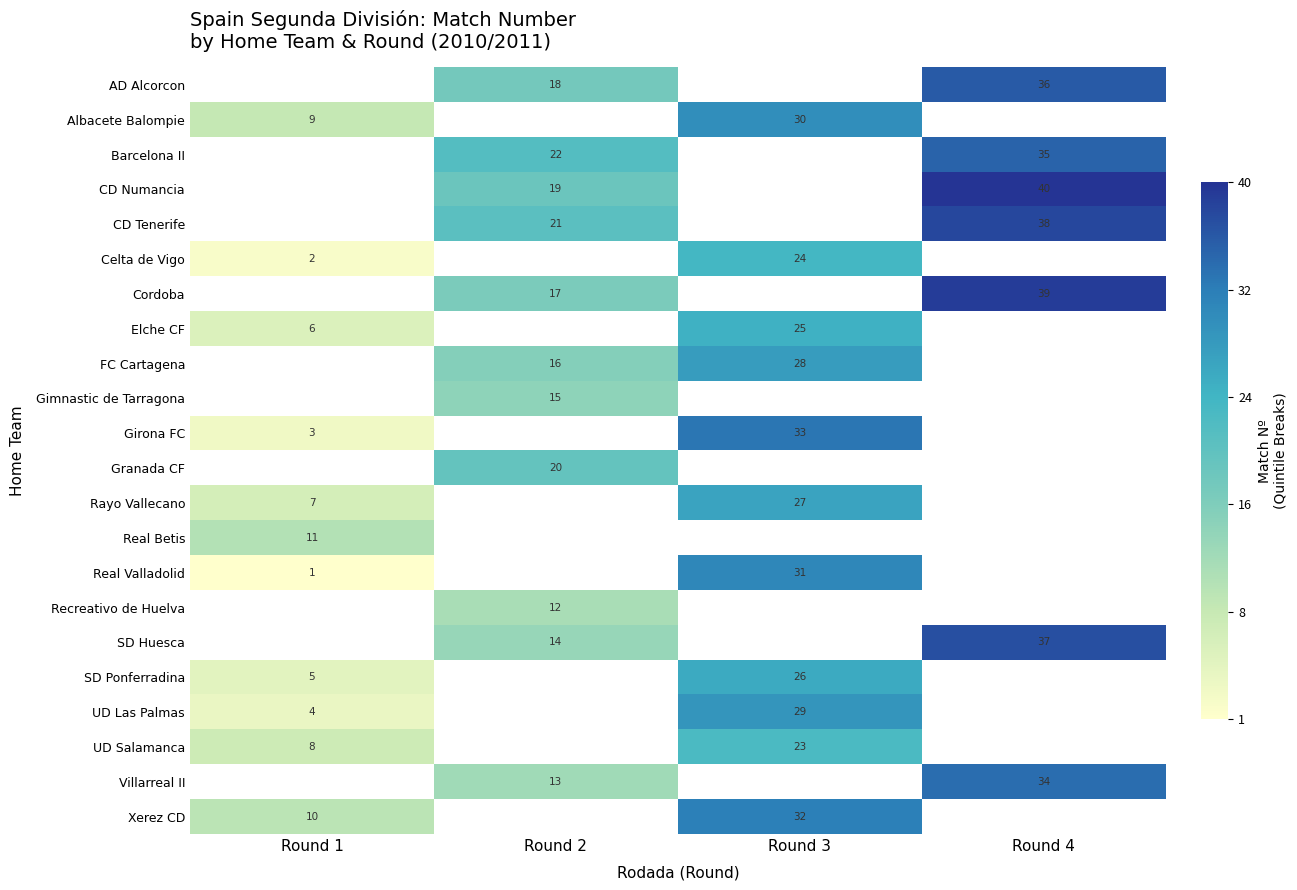

At how many categories does at least one series exceed 16?

3